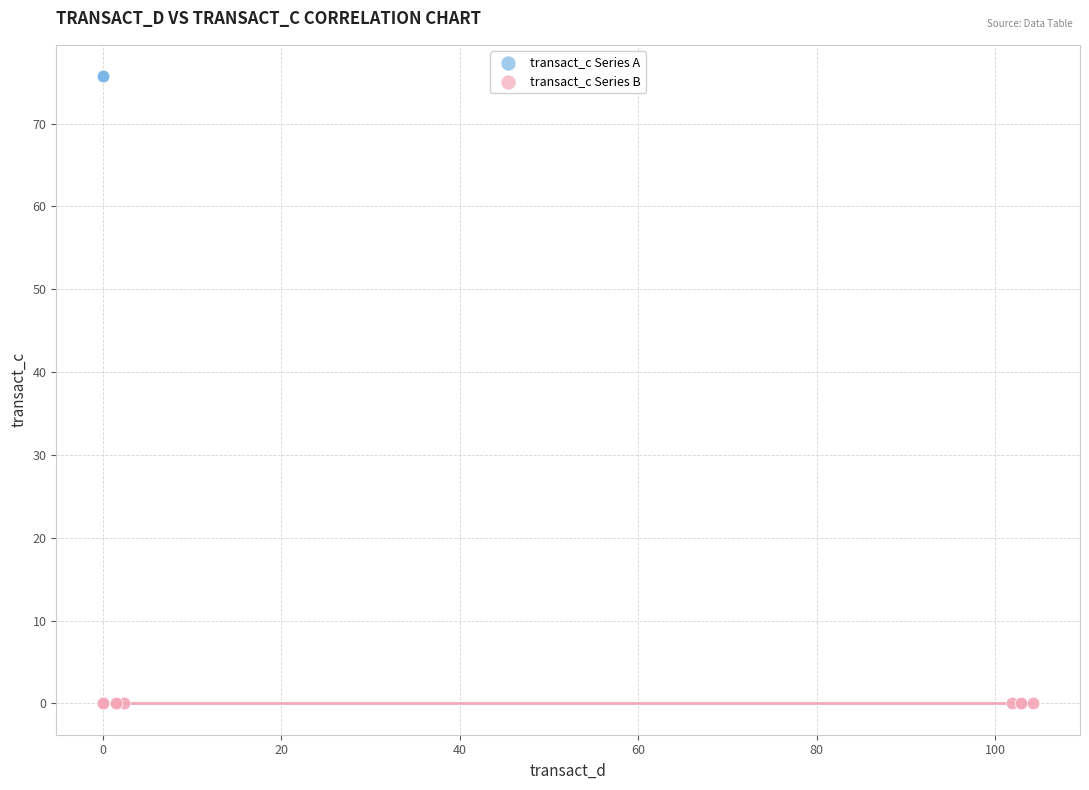

What are all the series names shown in the legend?

transact_c Series A, transact_c Series B